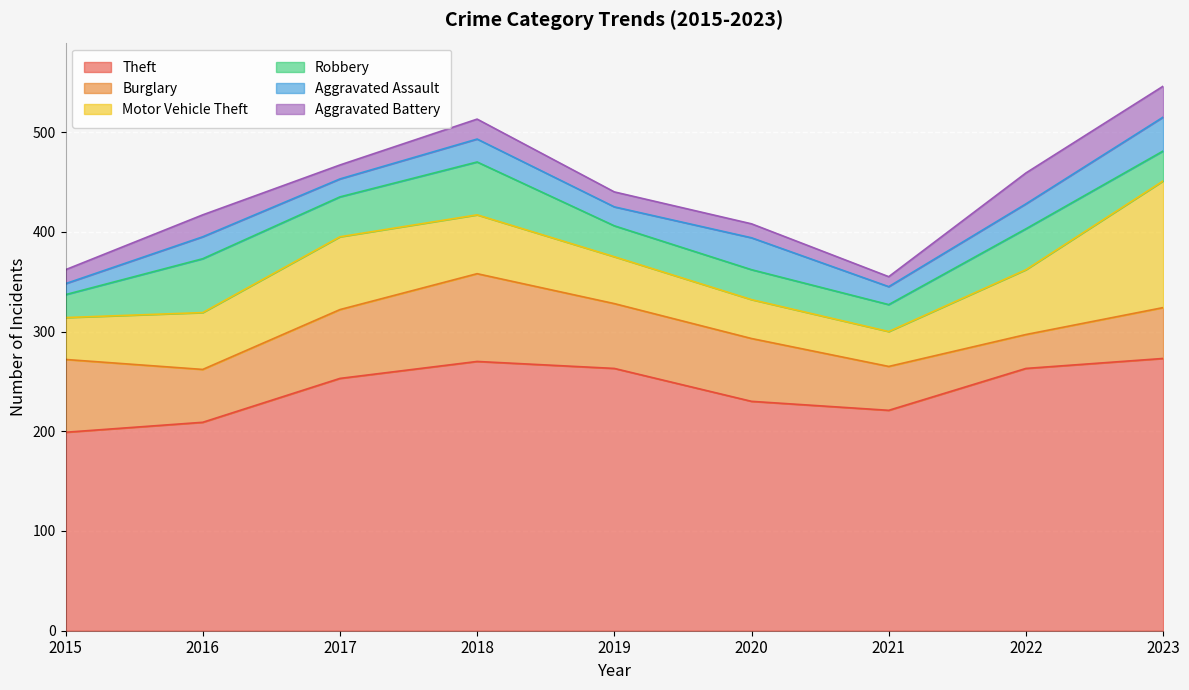

Does the chart display data point markers on the line(s)?

No